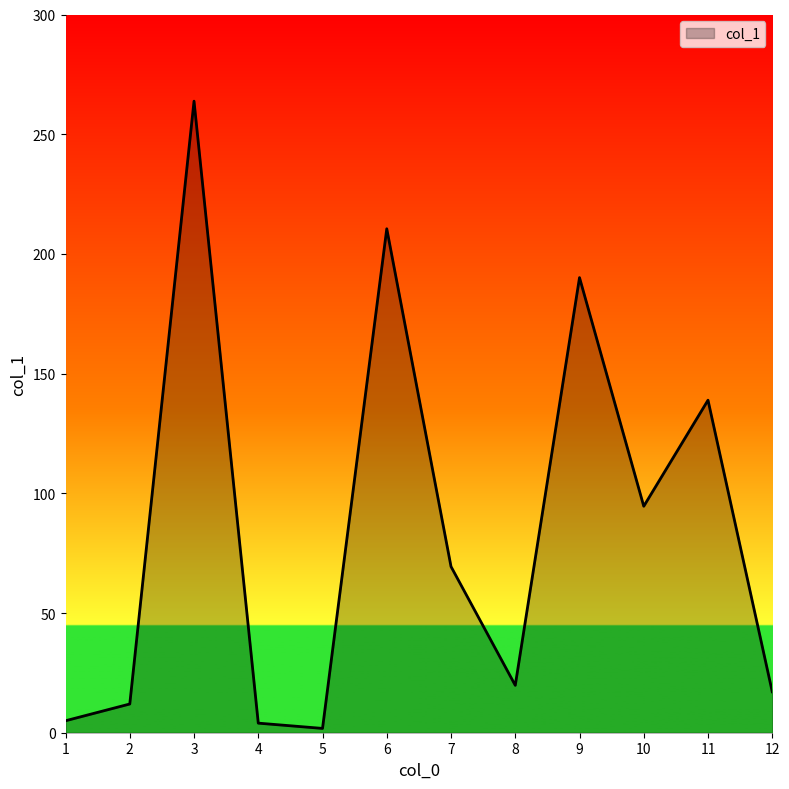

What is the approximate value at 10?

94.6